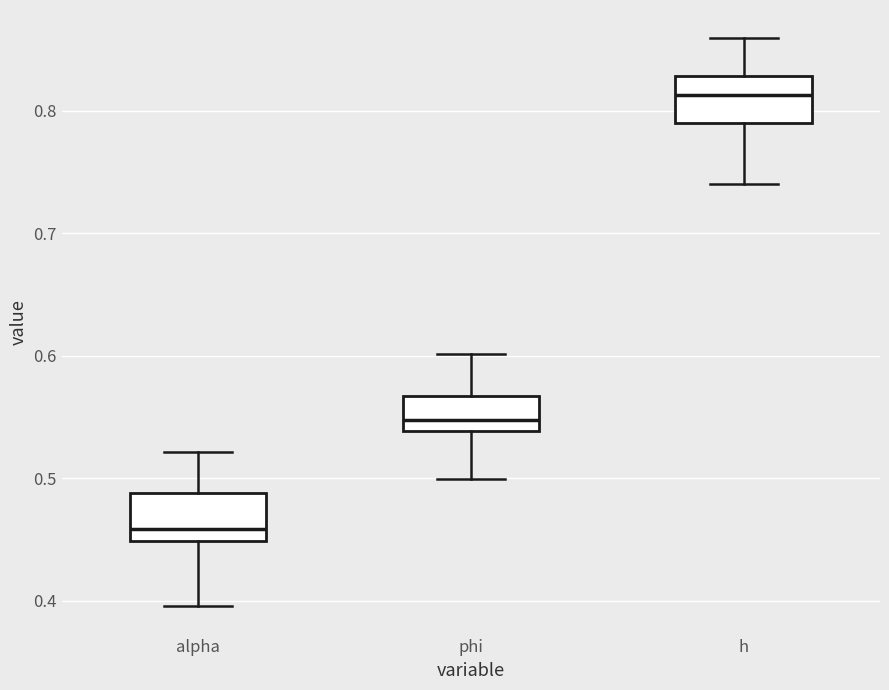

Where does the lower whisker of the box for phi end on the y-axis? The values are not printed on the chart, so give them approximately, as read against the axis.

0.50